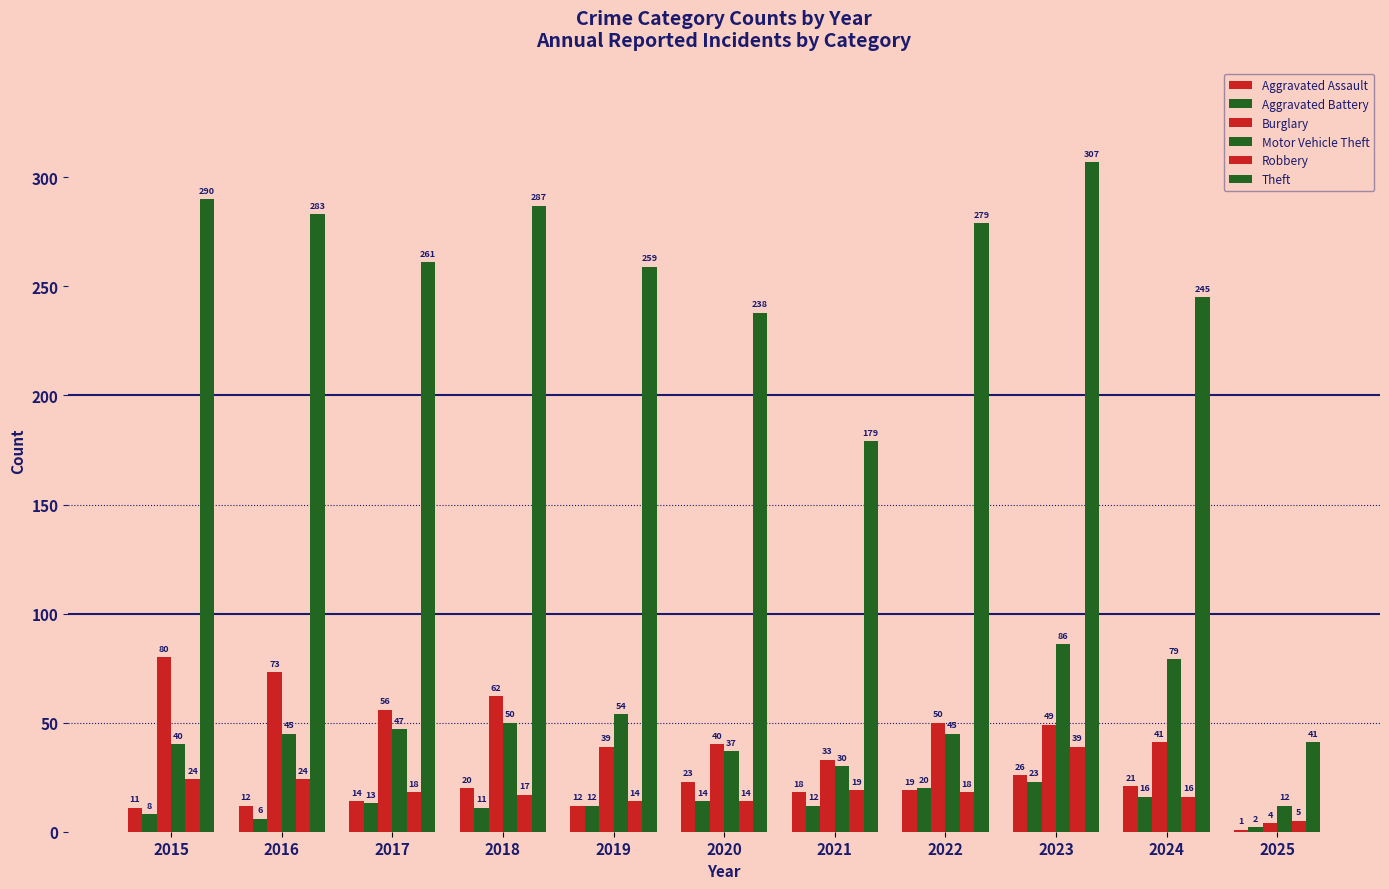

Reading right to left, list all the values displayed in this chart.

Aggravated Assault: 1	21	26	19	18	23	12	20	14	12	11
Aggravated Battery: 2	16	23	20	12	14	12	11	13	6	8
Burglary: 4	41	49	50	33	40	39	62	56	73	80
Motor Vehicle Theft: 12	79	86	45	30	37	54	50	47	45	40
Robbery: 5	16	39	18	19	14	14	17	18	24	24
Theft: 41	245	307	279	179	238	259	287	261	283	290